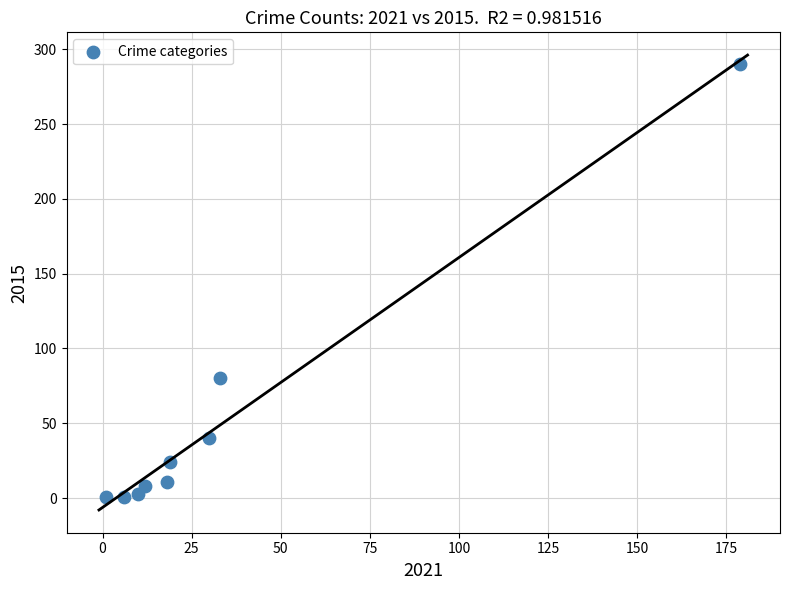

What Y value in the scatter plot is closest to 145?

80